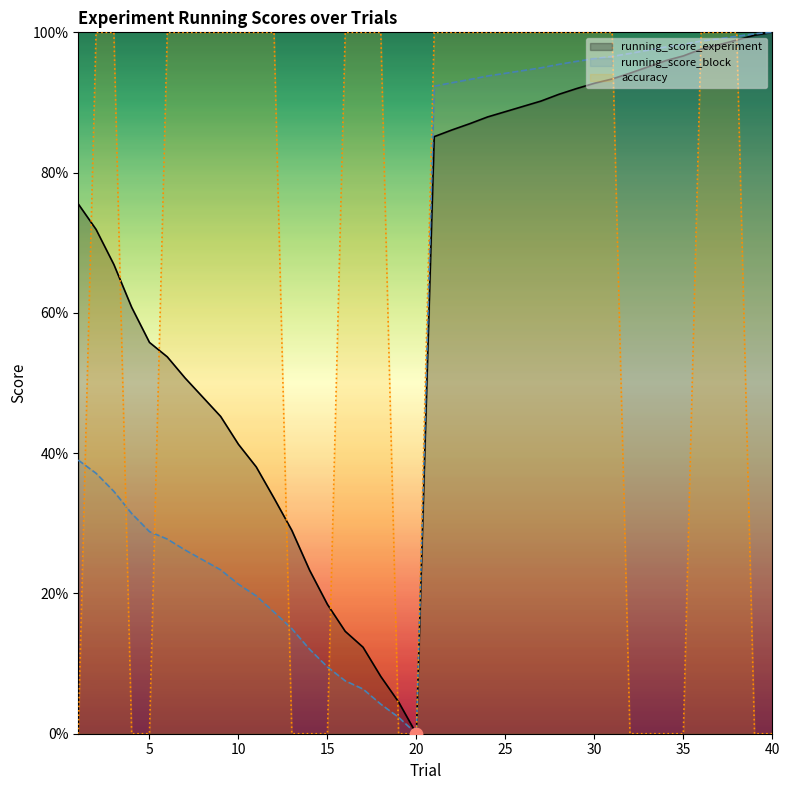

Which series contains the lowest Y value?

running_score_experiment